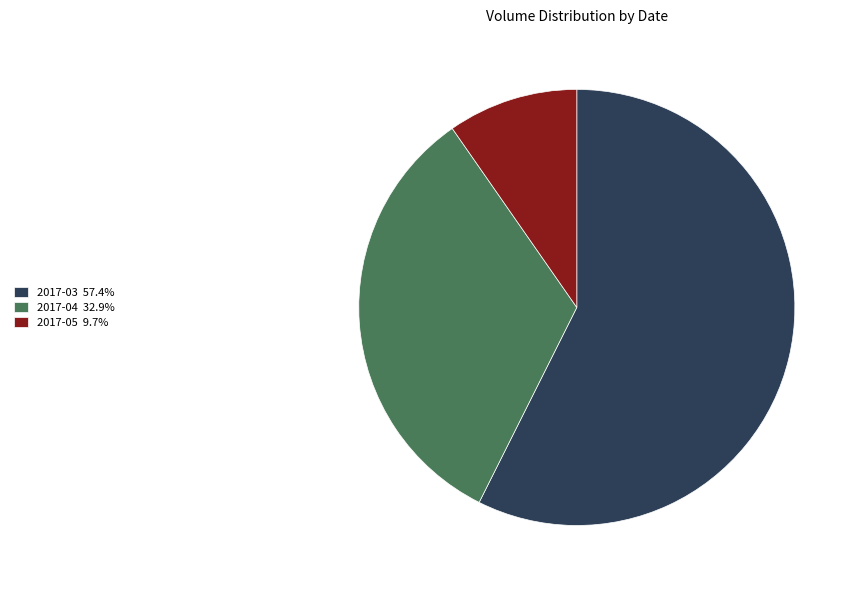

Combined, do 2017-03 57.4% and 2017-05 9.7% account for over 50%?

Yes